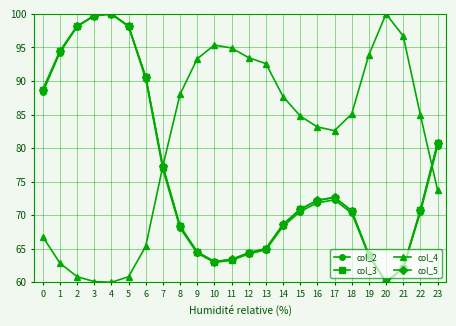

What are all the series names shown in the legend?

col_2, col_3, col_4, col_5